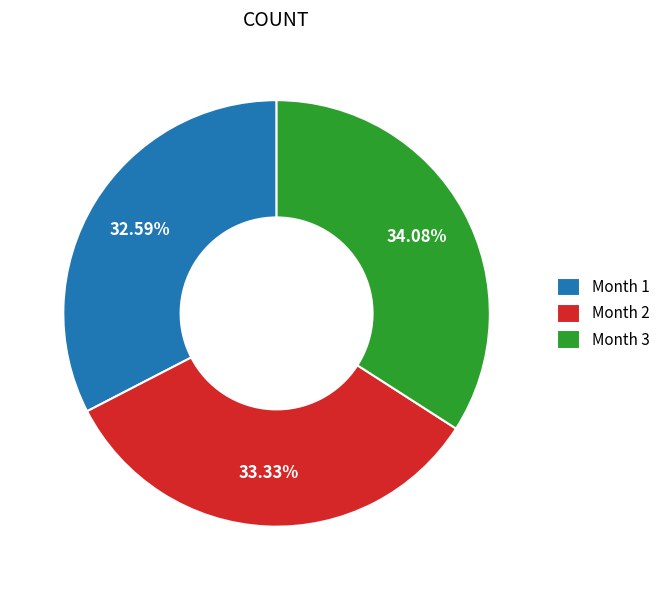

Is there a majority slice in this chart?

No